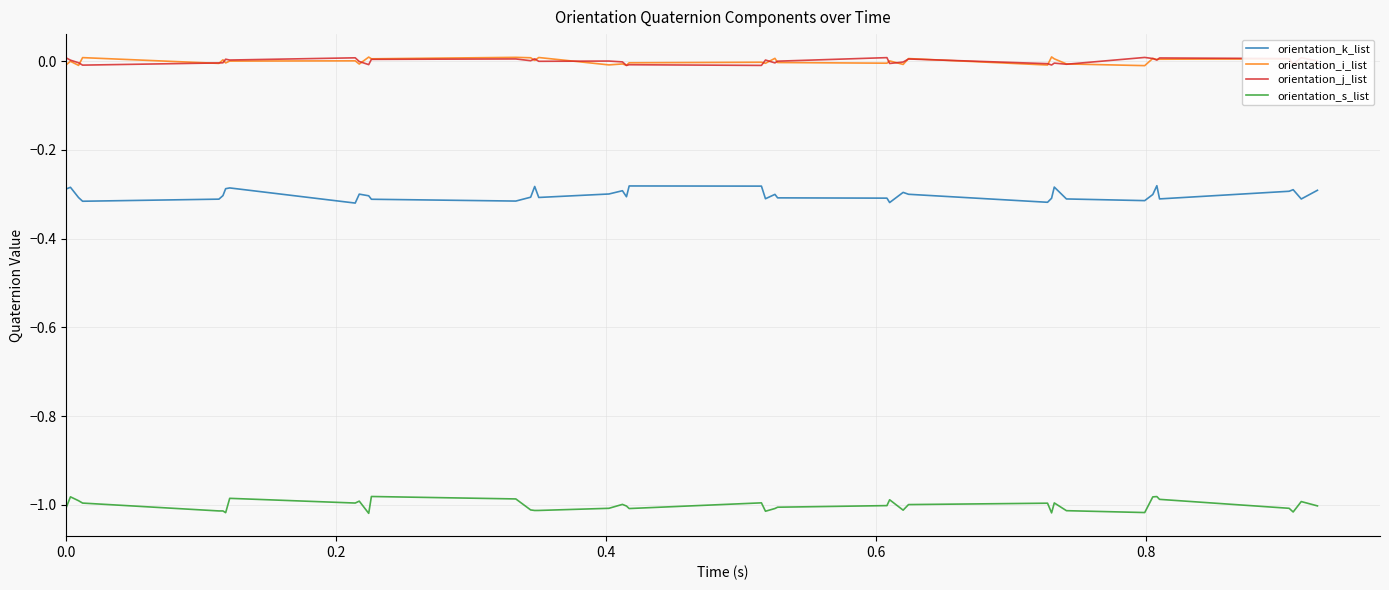

True or false: orientation_s_list and orientation_i_list intersect in this chart.

False